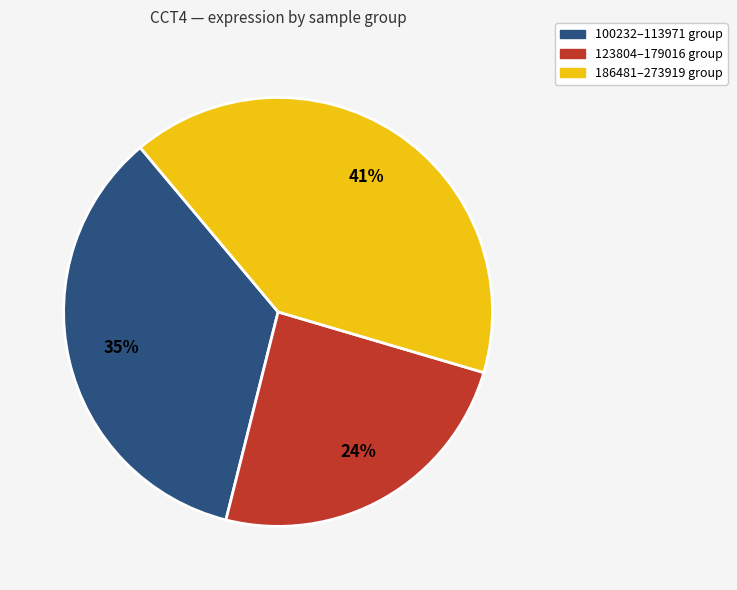

Rank the categories by value from lowest to highest.

123804–179016 group, 100232–113971 group, 186481–273919 group